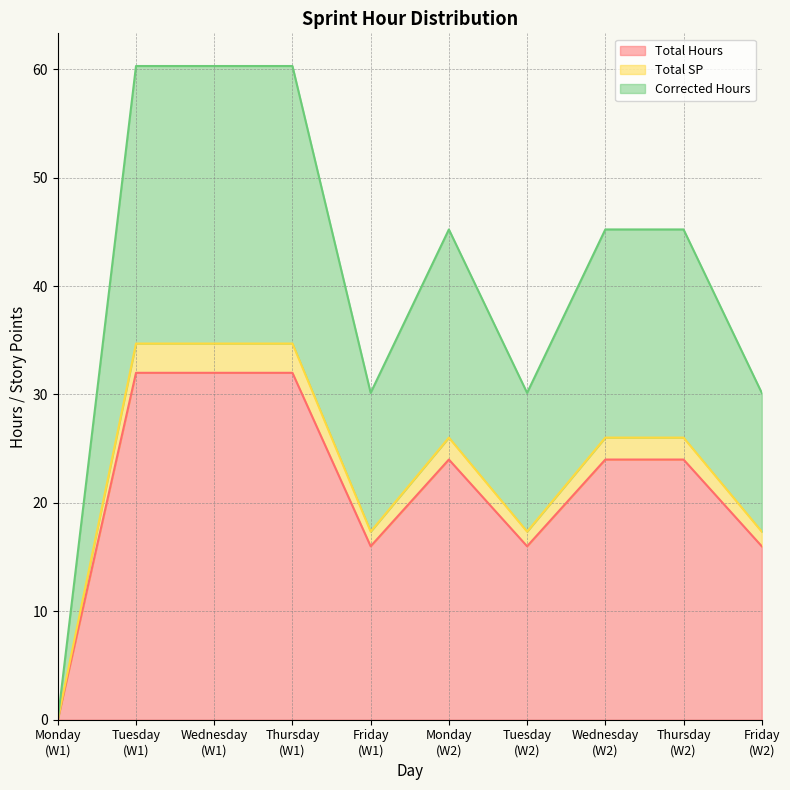

At which label does Corrected Hours reach its peak?

Tuesday (W1)